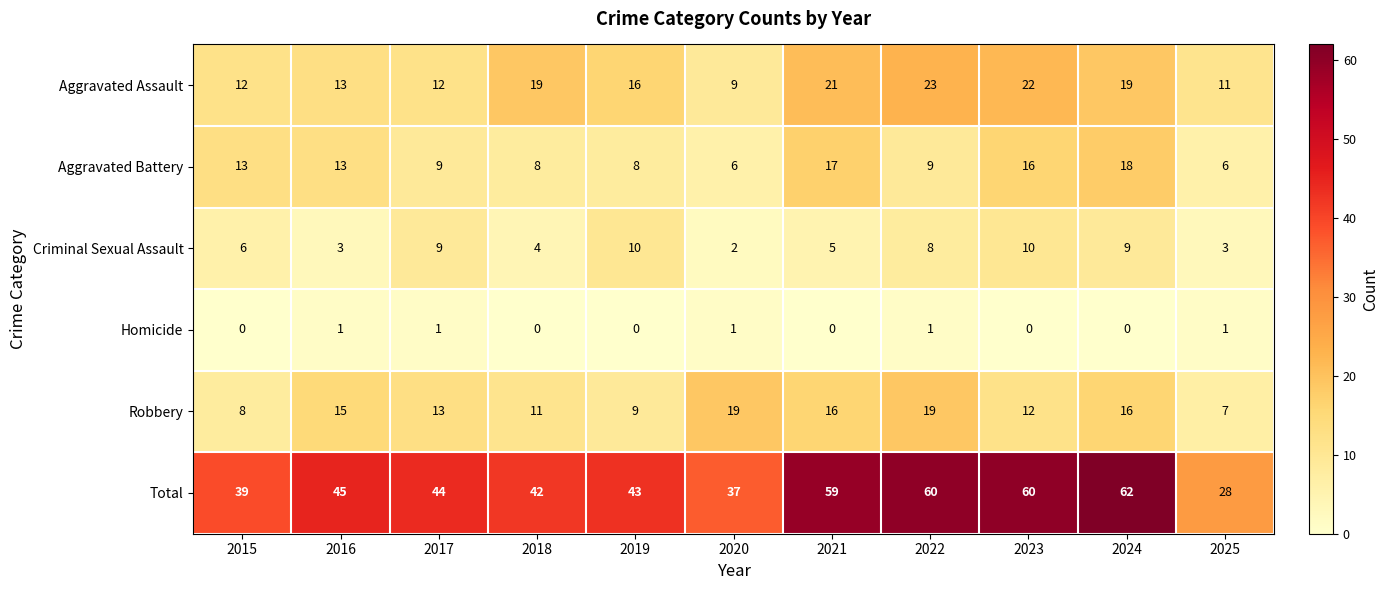

Which series has the largest range (max minus min)?

Total